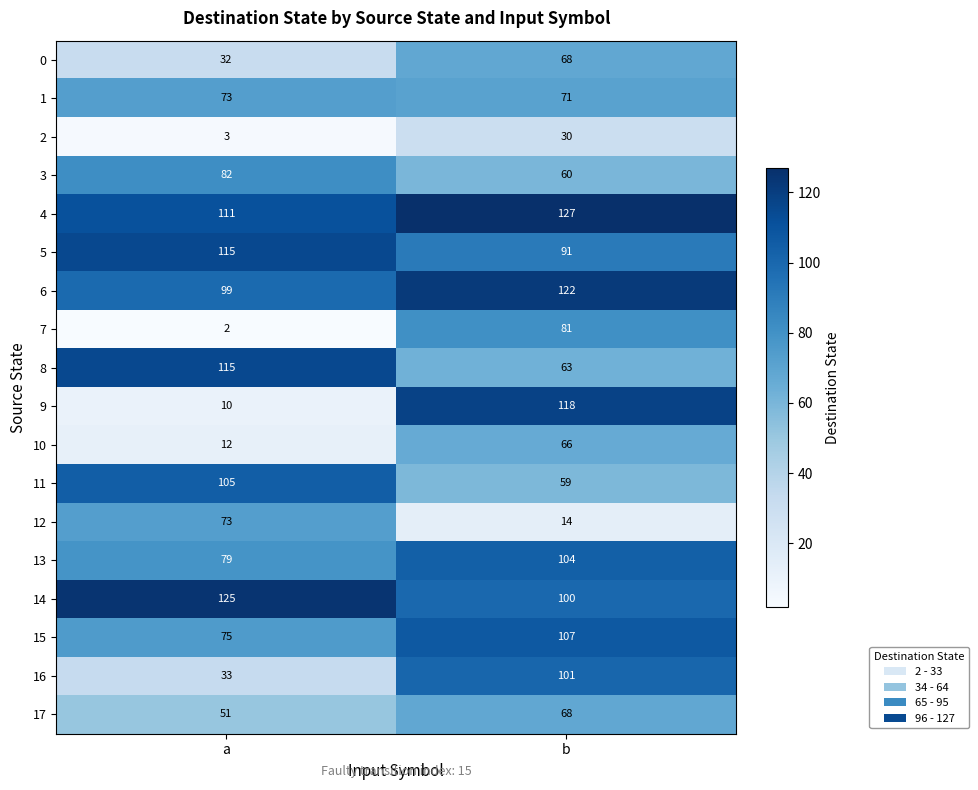

Which category has the highest value in the 2 series?

b